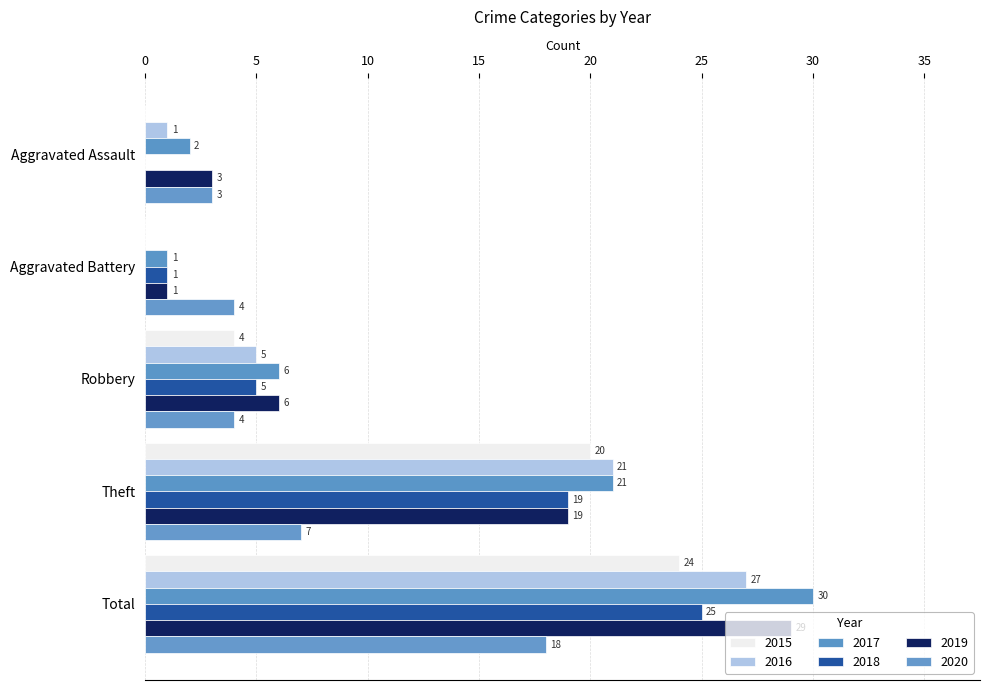

How many categories are shown in the chart?

5